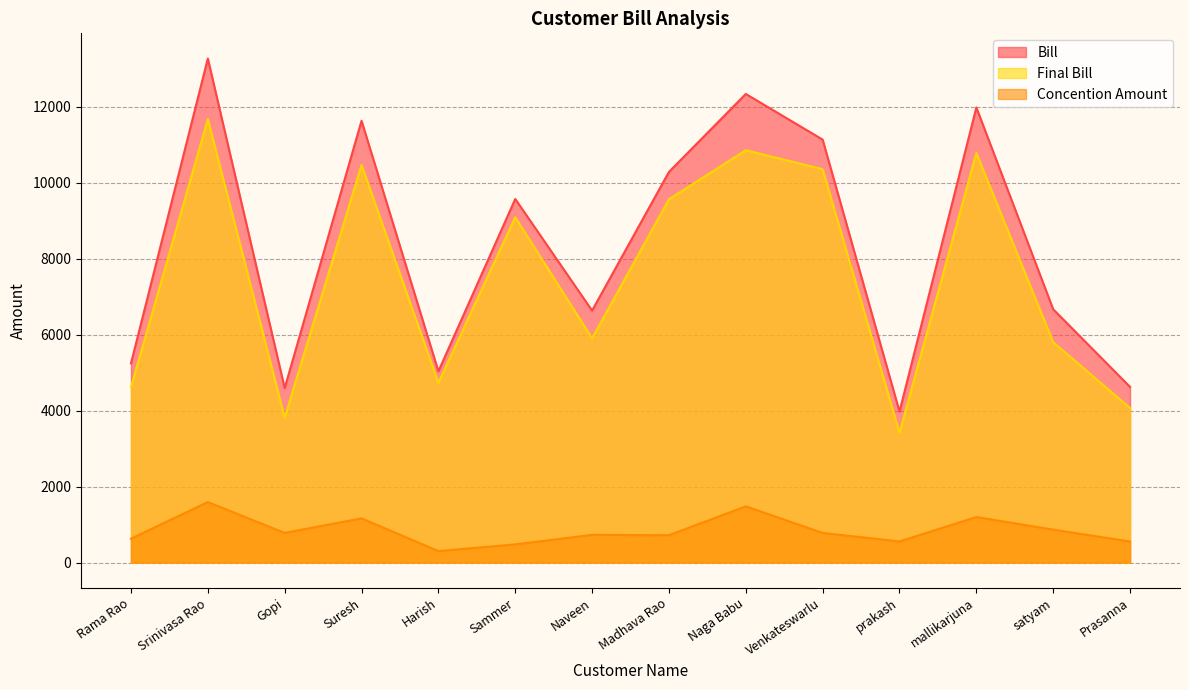

Where is the first local minimum for Bill?

Gopi